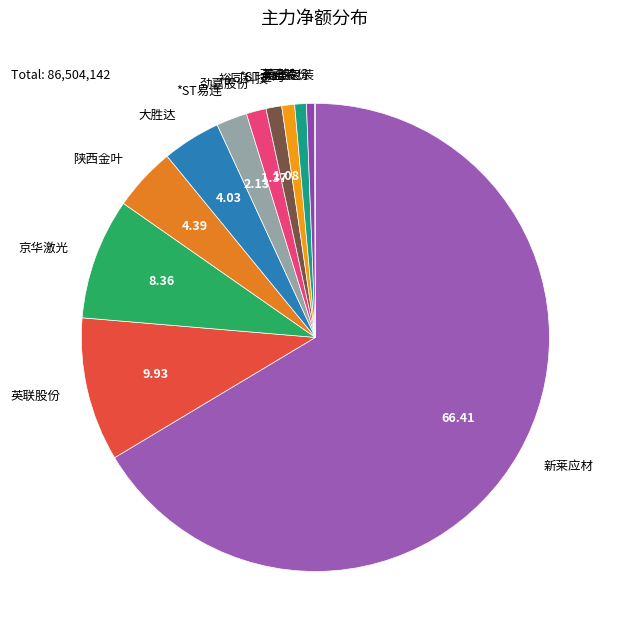

Which slice is the largest?

新莱应材